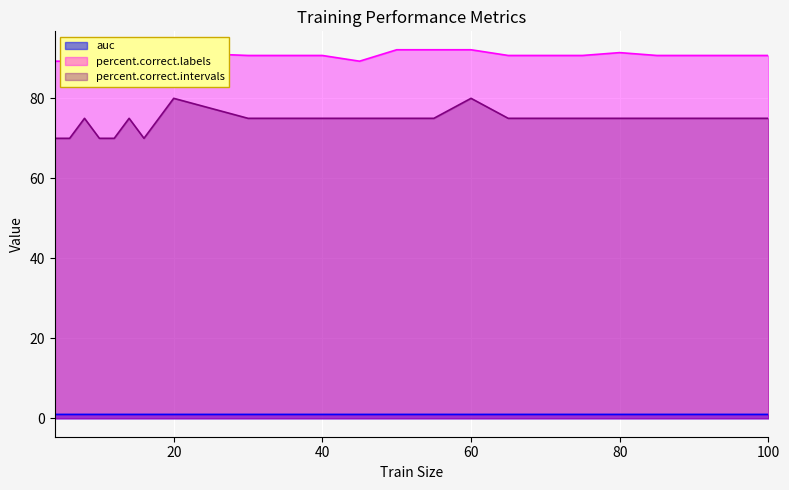

What is the minimum value for percent.correct.intervals?

70.0